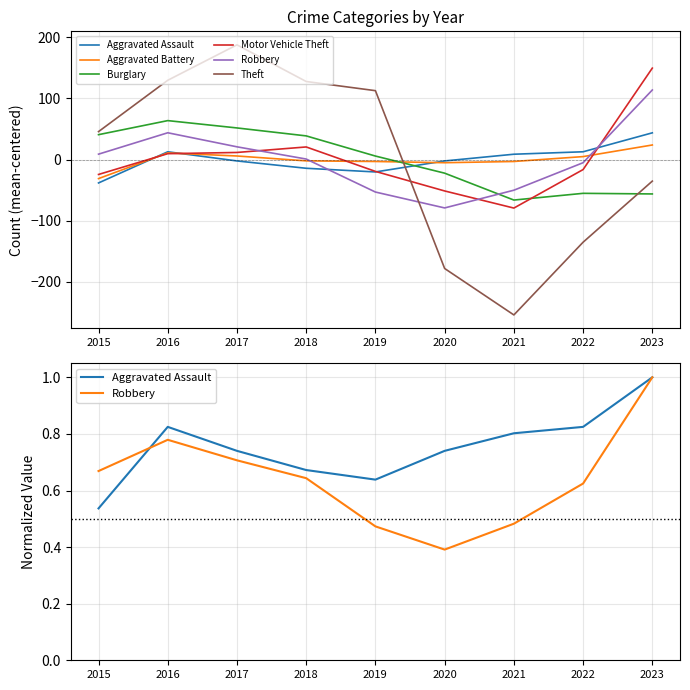

Where does the Burglary series first go above 5?

2015